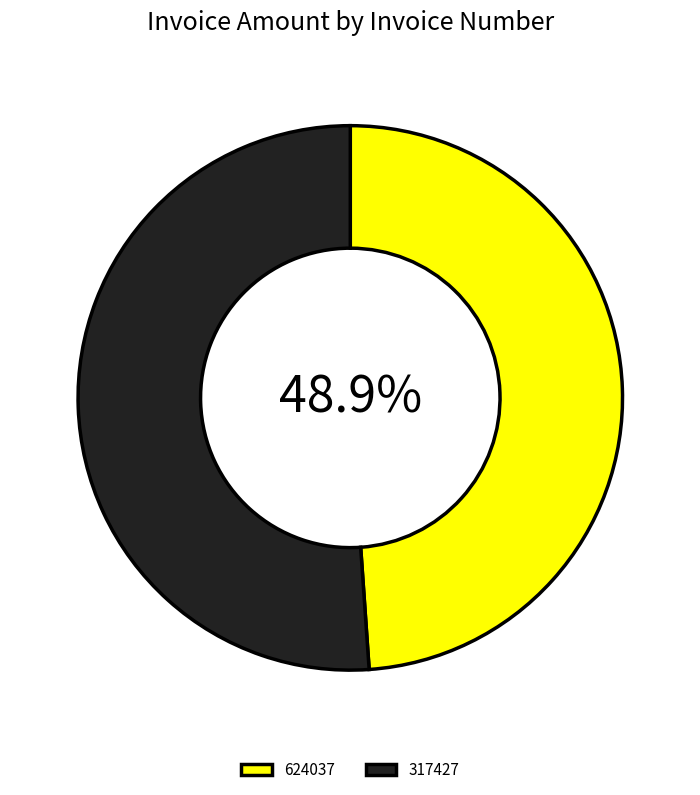

What is the ratio of the value at 624037 to the value at 317427?

1.0